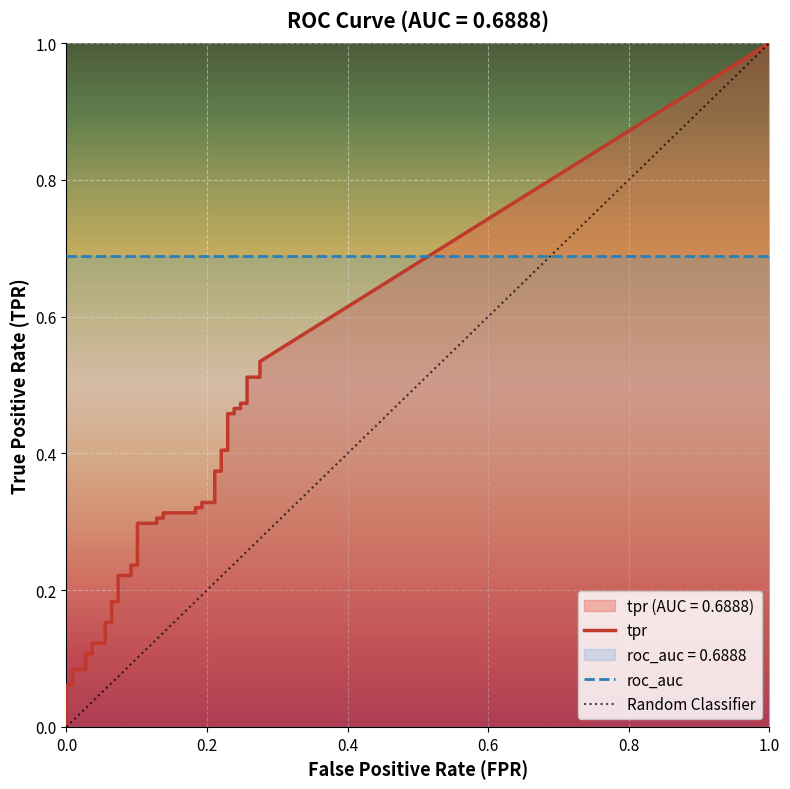

What is the difference between the highest and lowest values at 19?

0.2